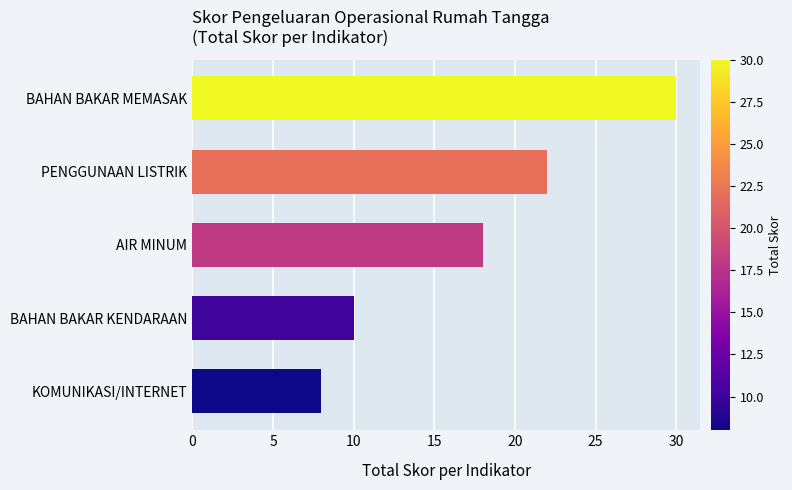

Read the value at AIR MINUM.

18